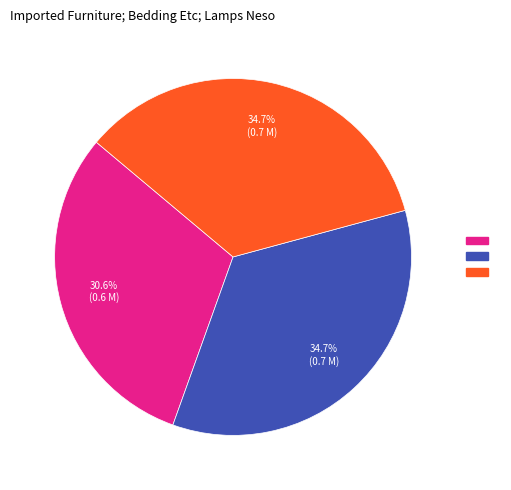

Count the number of slices in the pie.

3